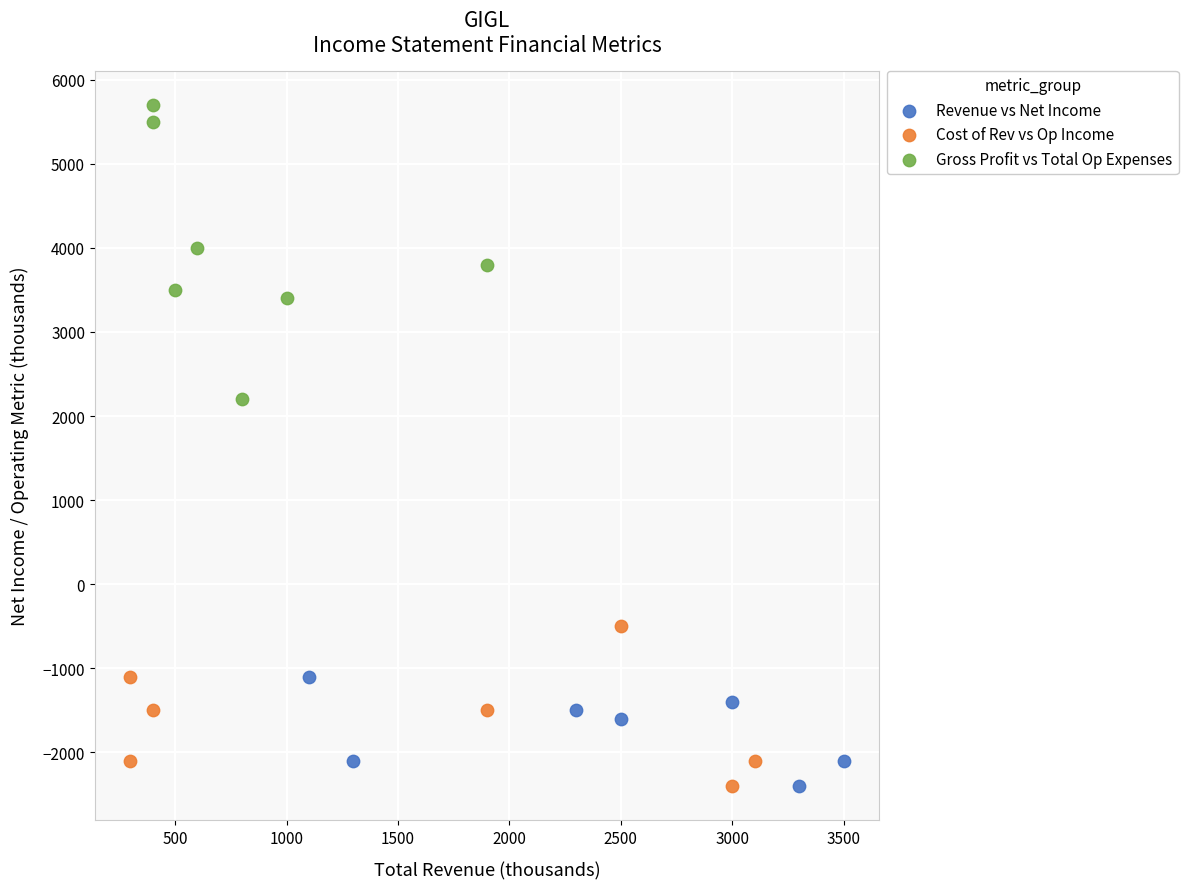

Which series reaches the maximum Y coordinate?

Gross Profit vs Total Op Expenses